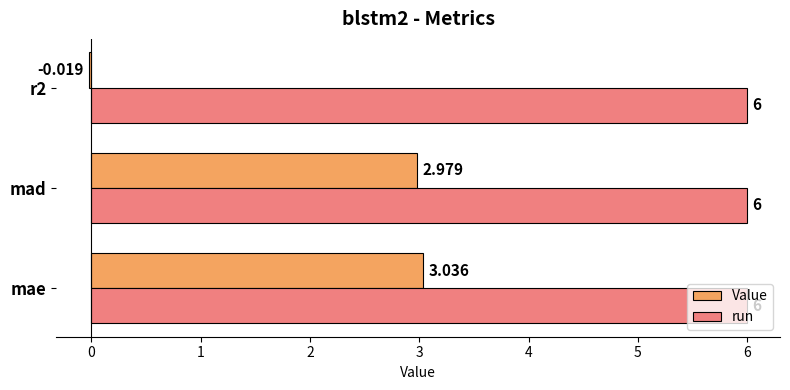

Which category has the highest value in the Value series?

mae